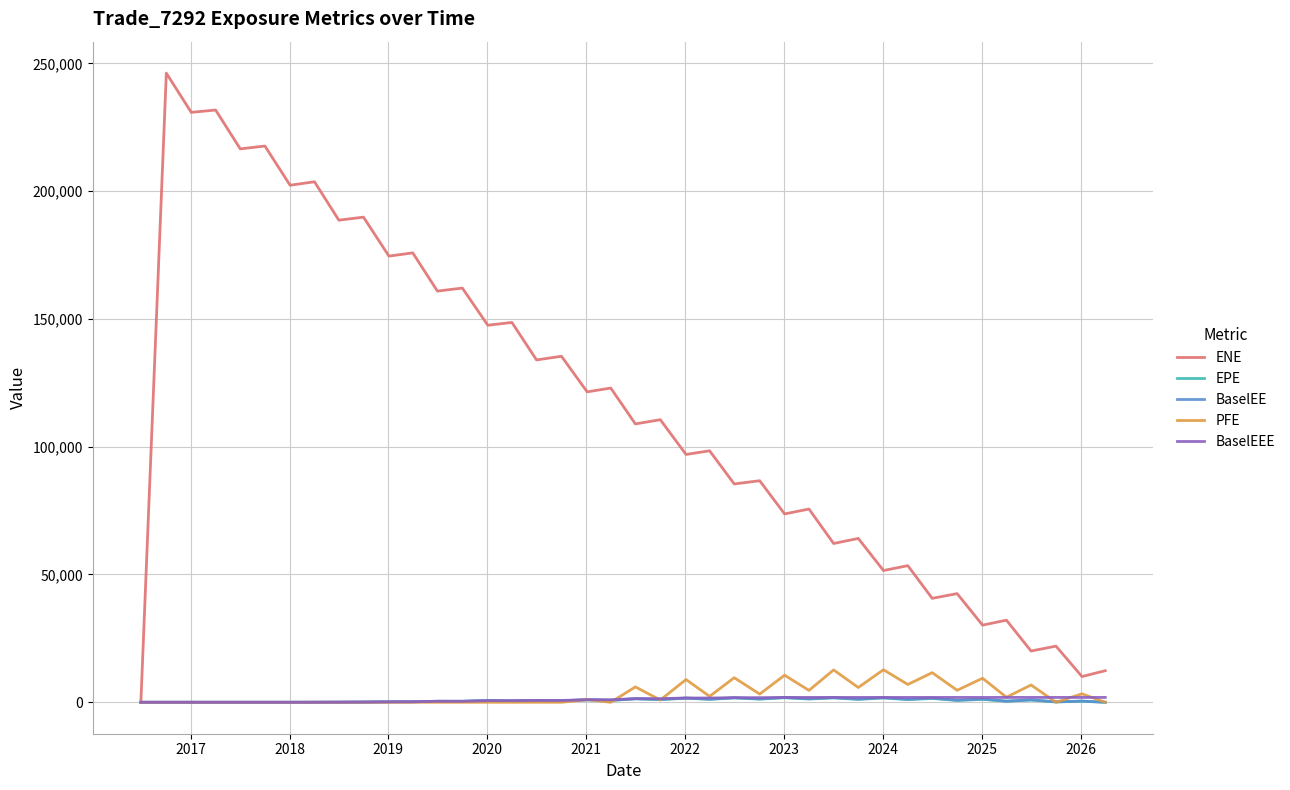

How many lines are shown in the chart?

5